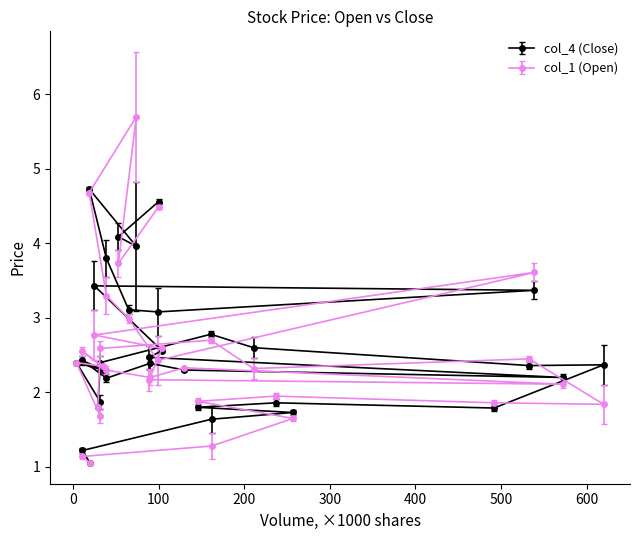

How many lines are shown in the chart?

2